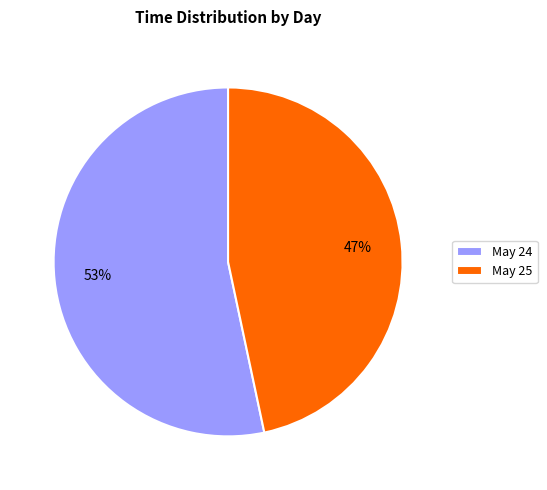

What is the ratio of the value at May 25 to the value at May 24?

0.9